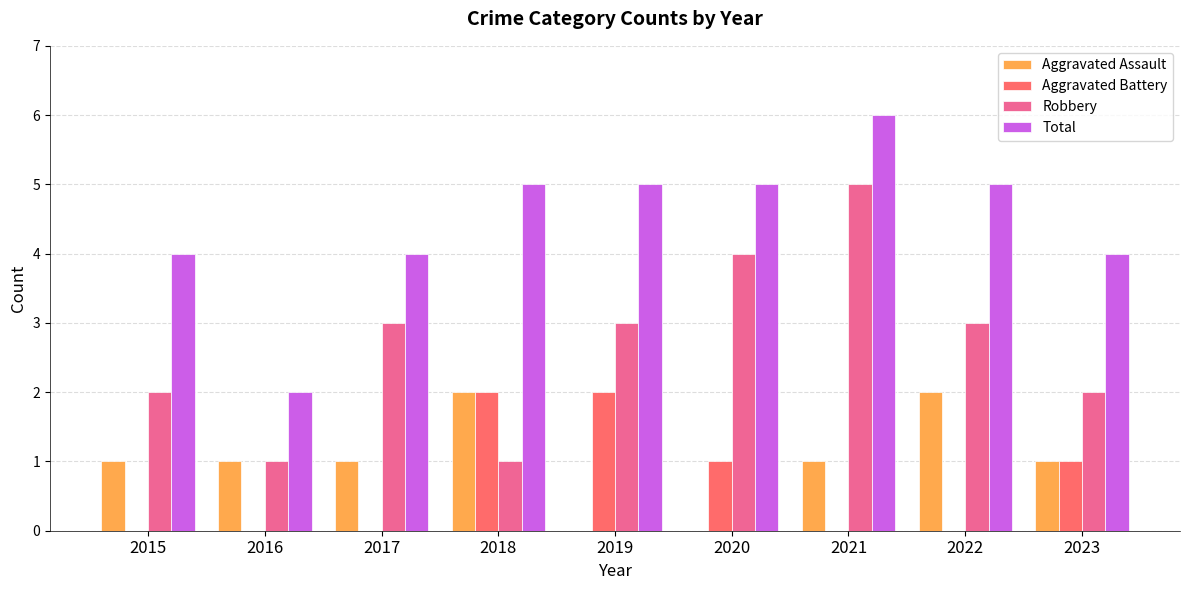

Which category has the highest value across all series?

2021